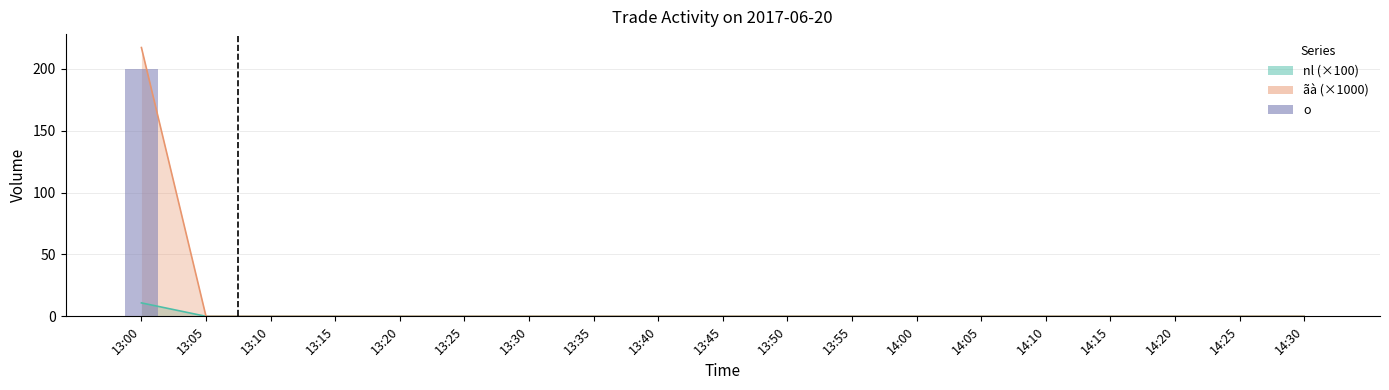

Reading right to left, list all the values displayed in this chart.

14:30=0	14:25=0	14:20=0	14:15=0	14:10=0	14:05=0	14:00=0	13:55=0	13:50=0	13:45=0	13:40=0	13:35=0	13:30=0	13:25=0	13:20=0	13:15=0	13:10=0	13:05=0	13:00=200